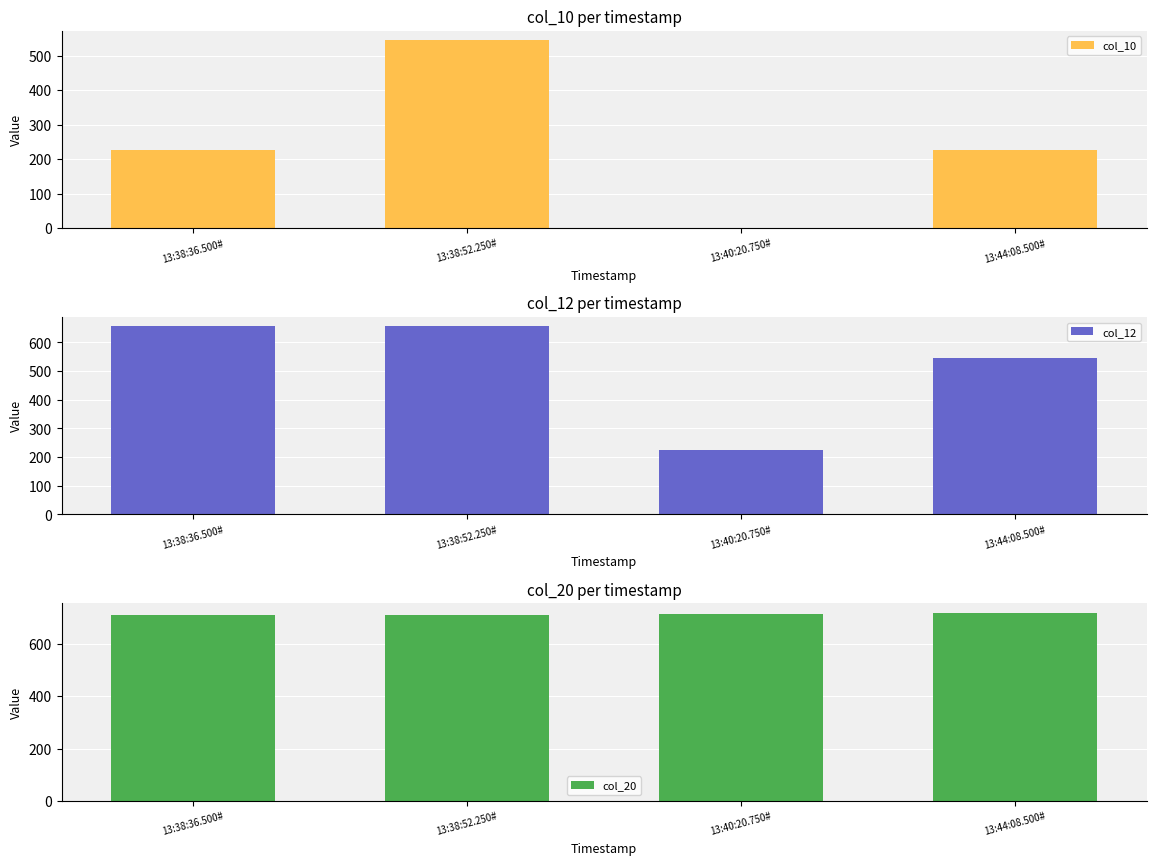

What is the maximum value shown in the chart?

720.5